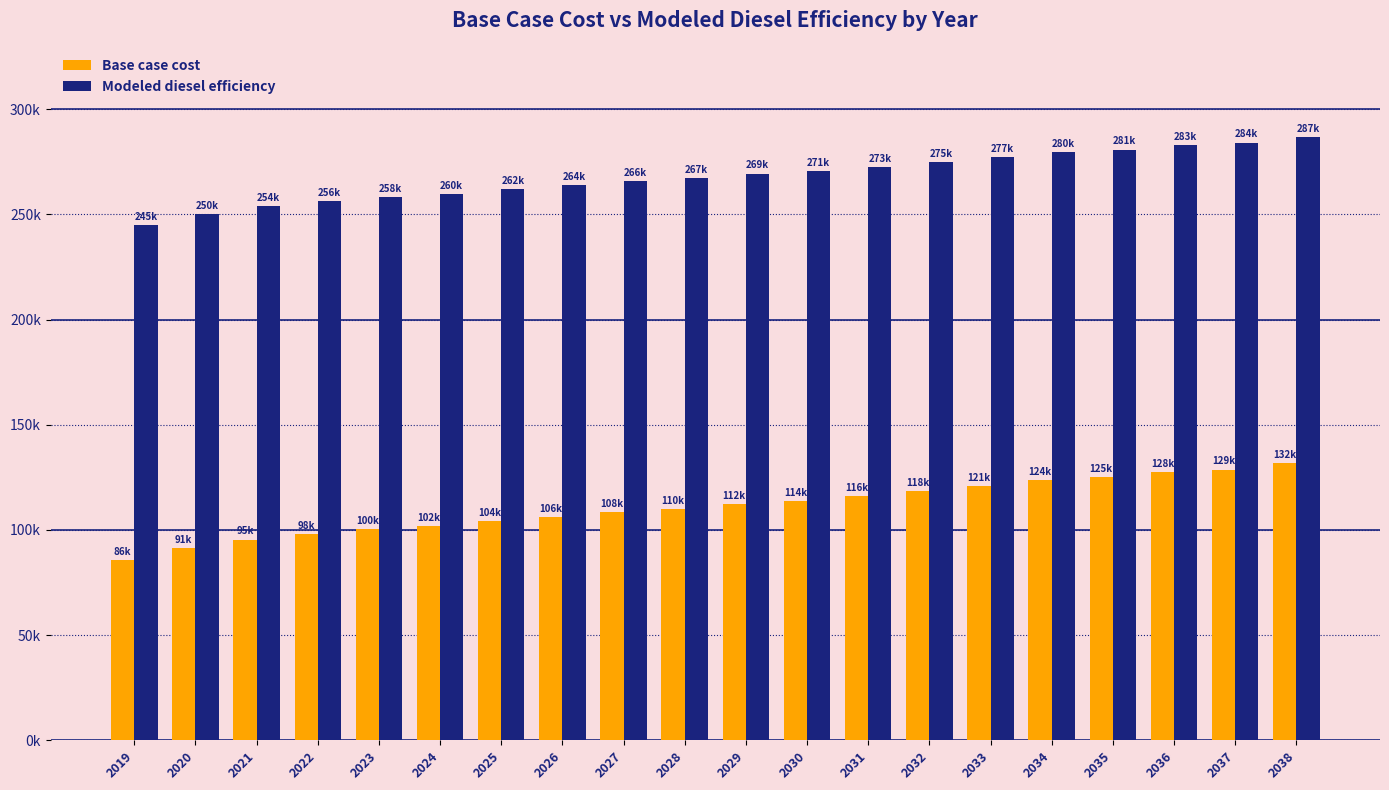

What are all the series names shown in the legend?

Base case cost, Modeled diesel efficiency